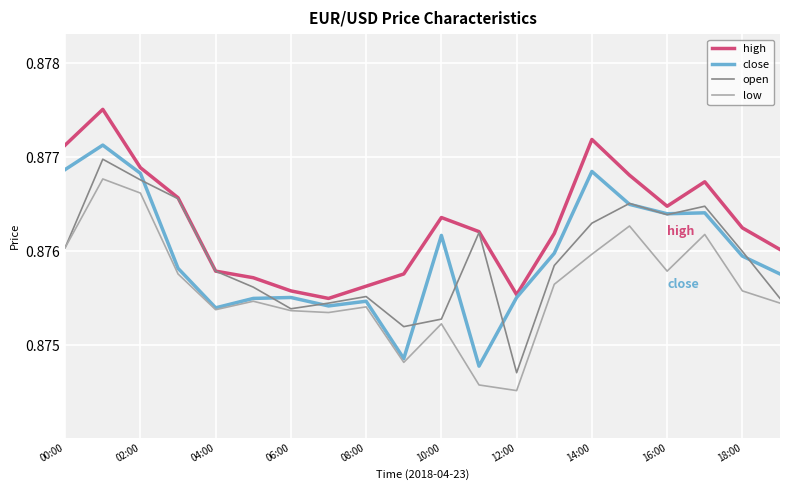

Which series has the largest total across all categories?

high